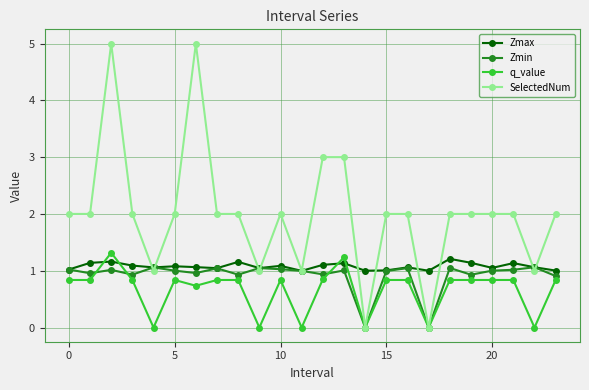

Which series has the largest total across all categories?

SelectedNum